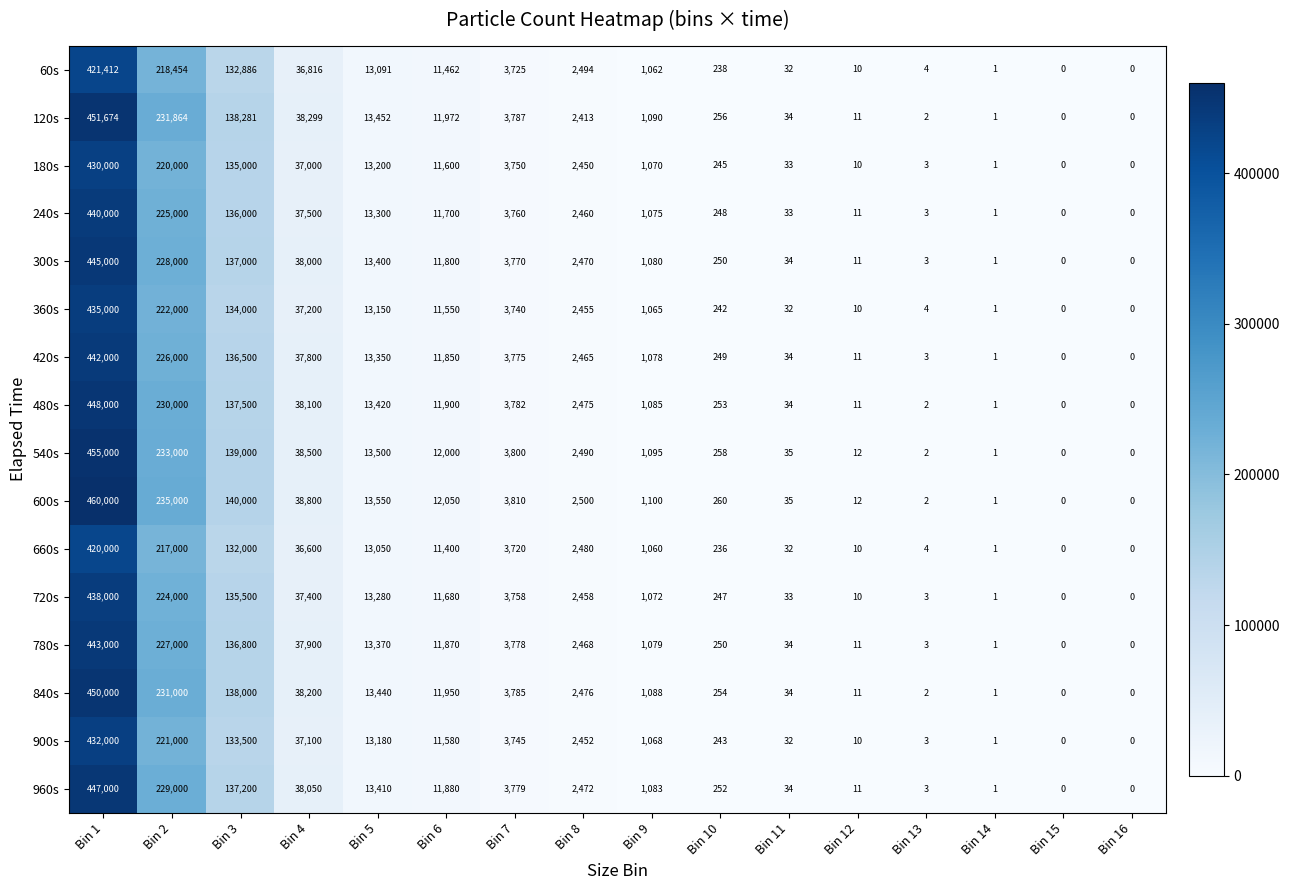

Is it true that 960s equals 2472 at Bin 8?

True